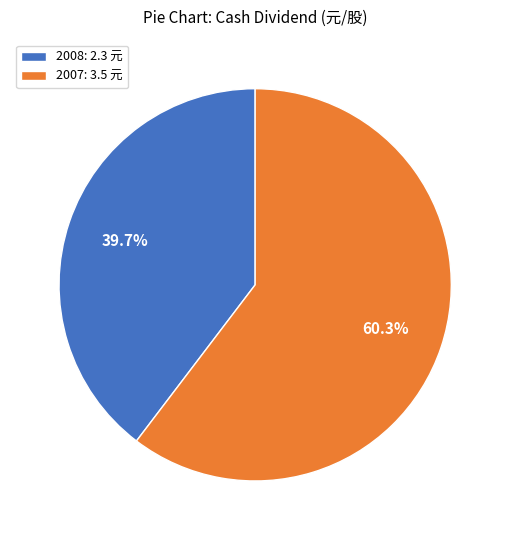

How much of the chart is everything except 2007?

39.7%